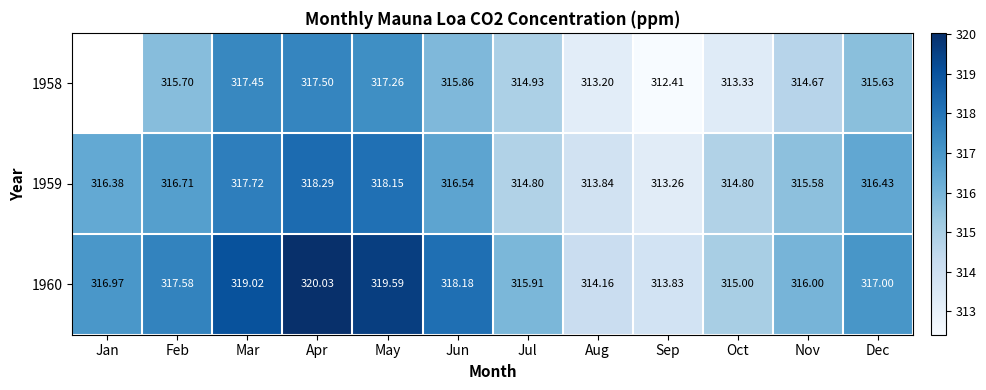

How many values in the 1960 series are below 317?

6